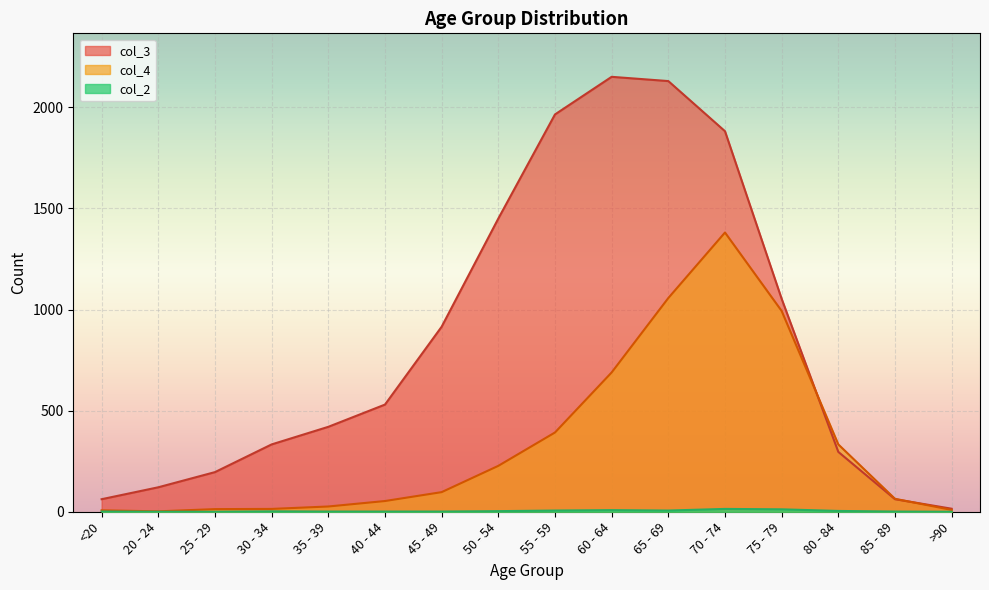

At how many categories does at least one series exceed 1821?

4